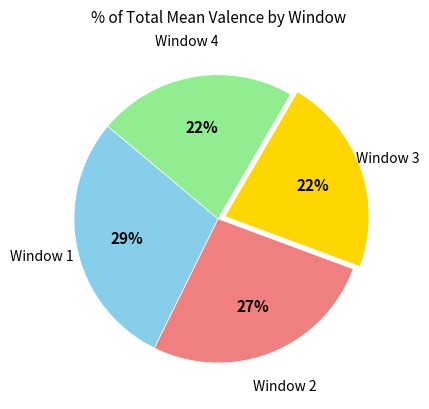

How many segments does this pie chart have?

4